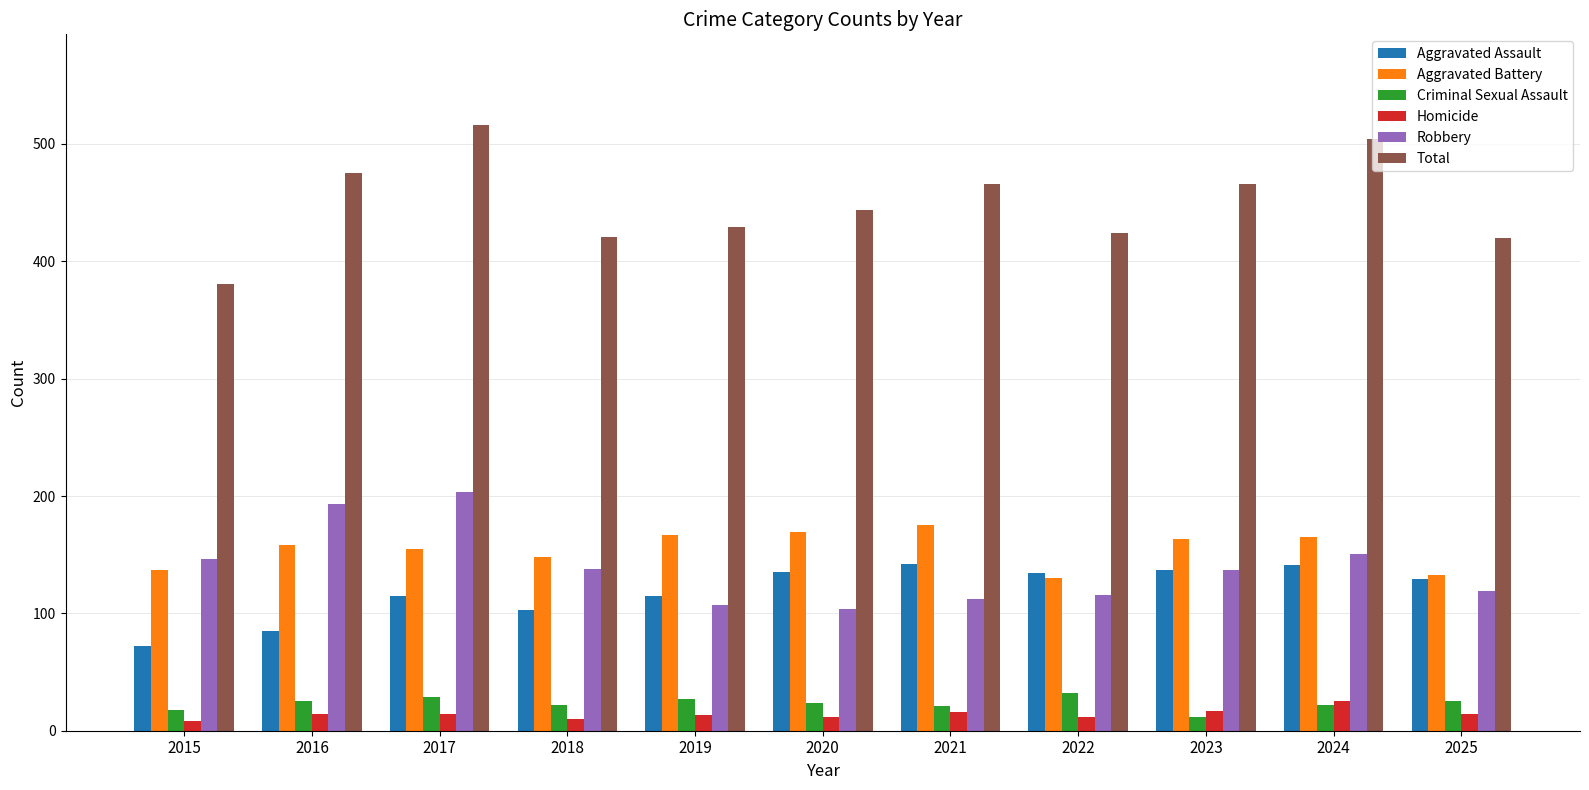

What is the difference between the maximum and second lowest values in the Homicide series?

15